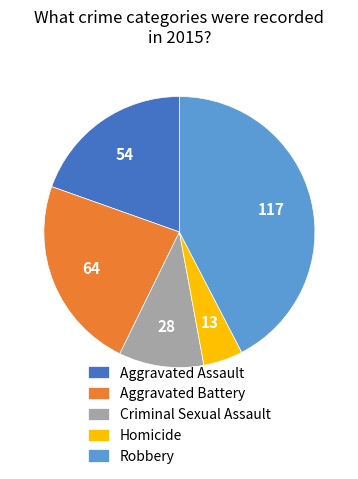

Do Criminal Sexual Assault and Aggravated Battery together represent more than half of the pie?

No